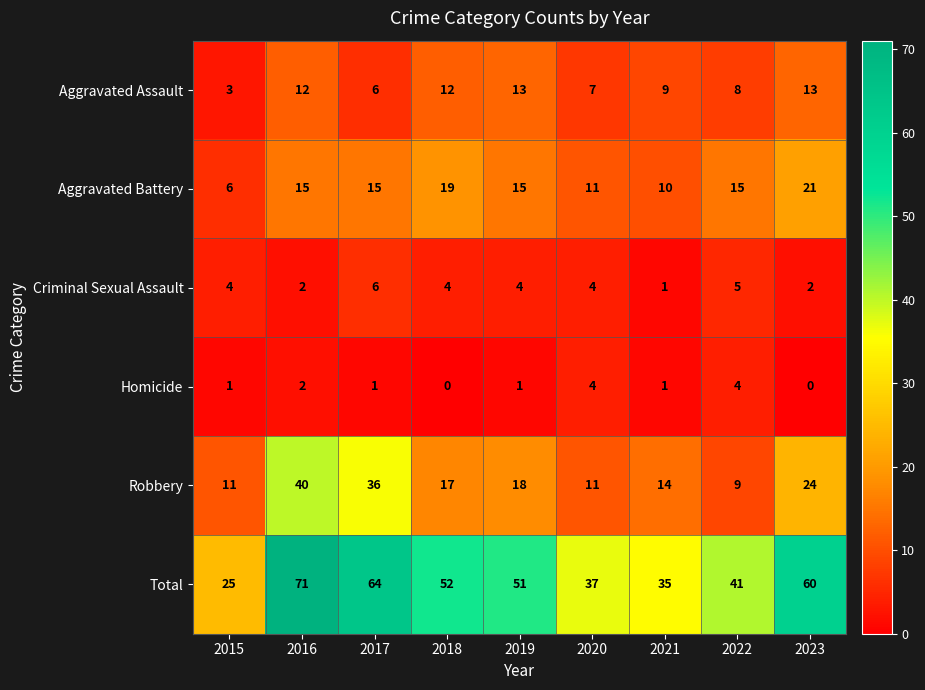

What is the average value of the Criminal Sexual Assault series?

4